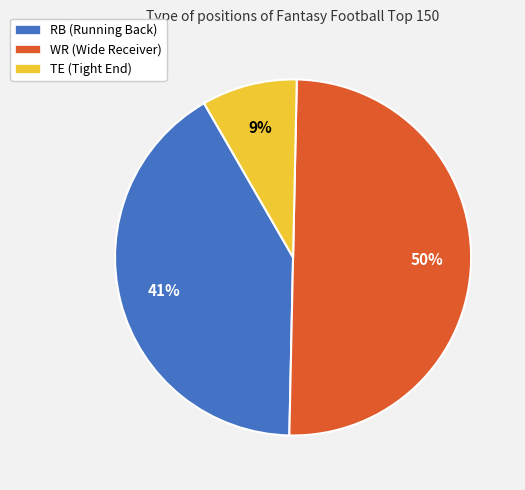

What is the smallest slice in the pie chart?

TE